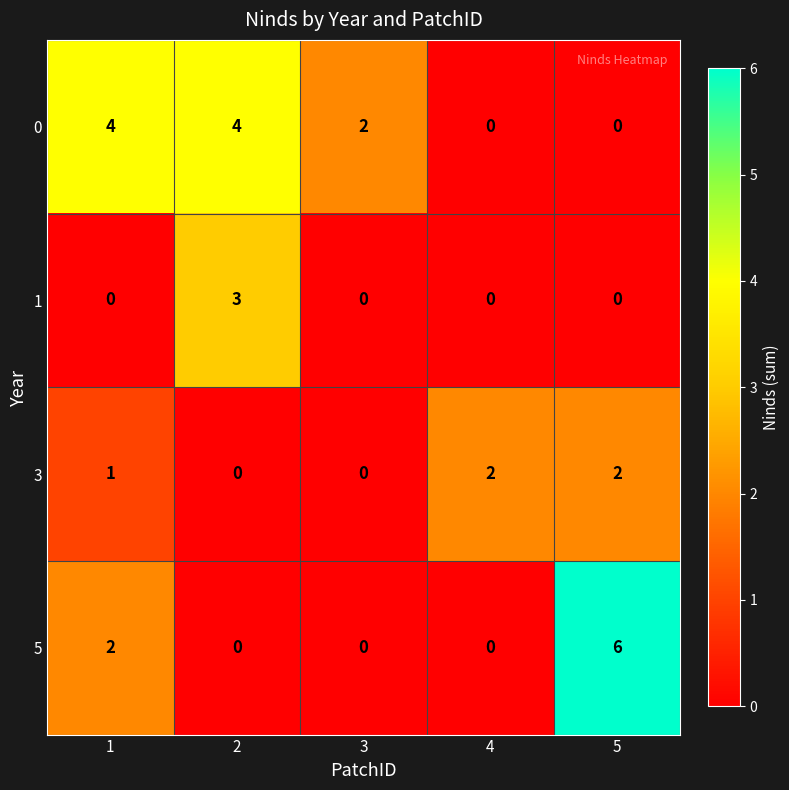

What is the spread (max minus min) of values at 3?

2